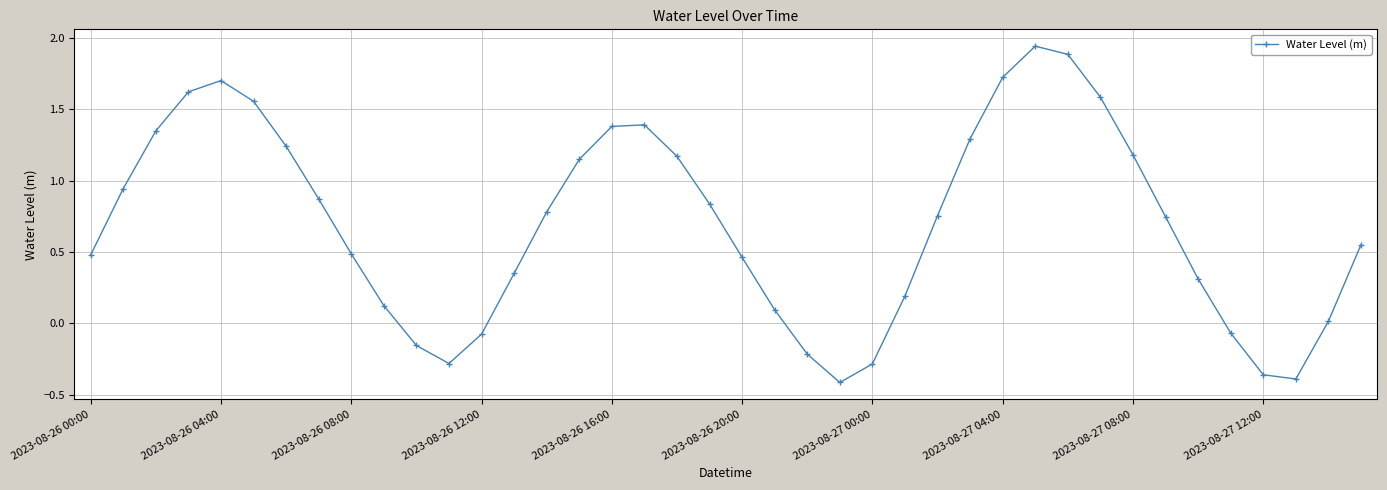

How many data points are above 0?

31